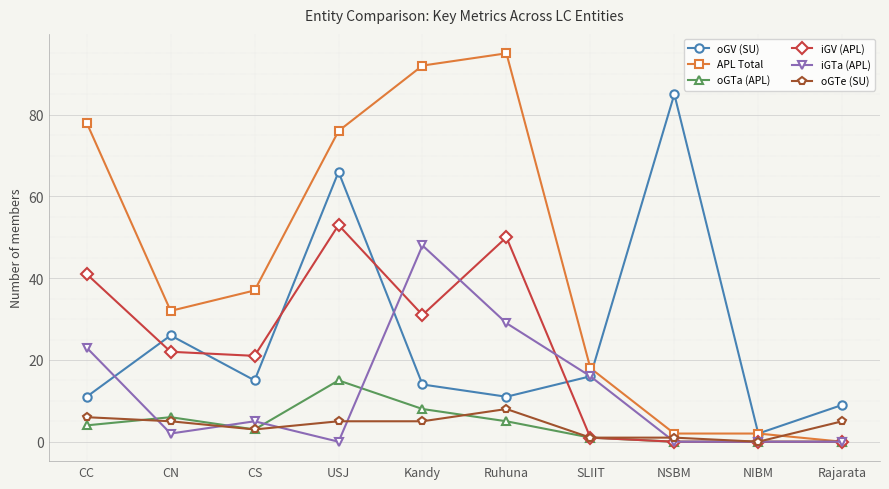

Which label corresponds to the largest value in the chart?

Ruhuna